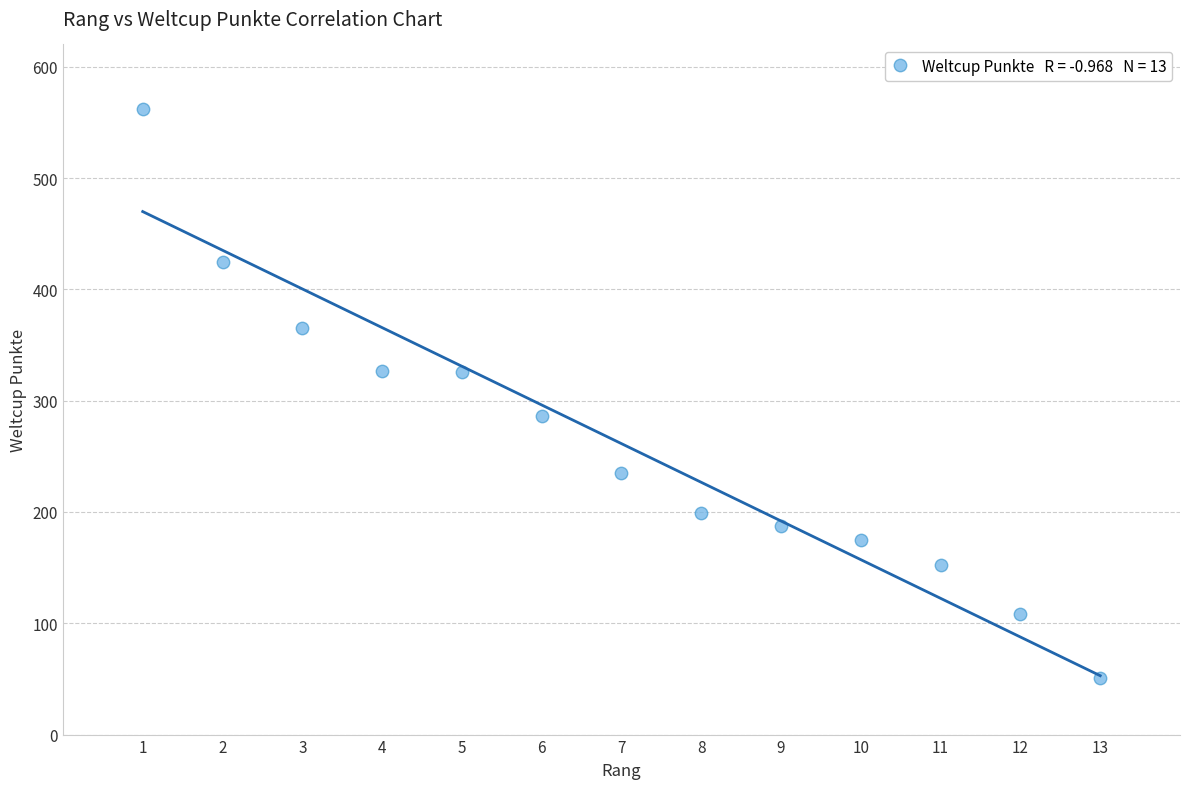

What is the range of Y values (max minus min)?

511